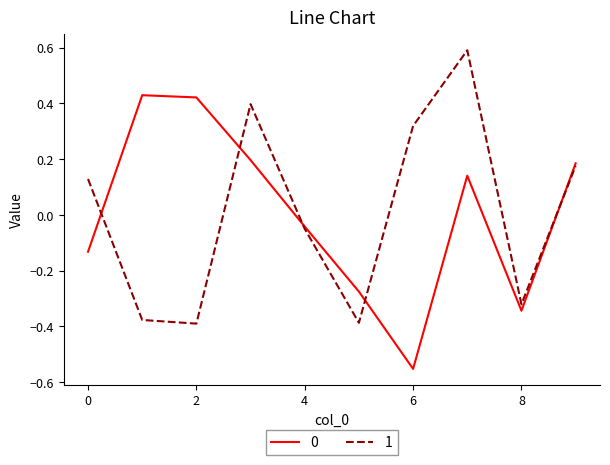

How many lines are shown in the chart?

2